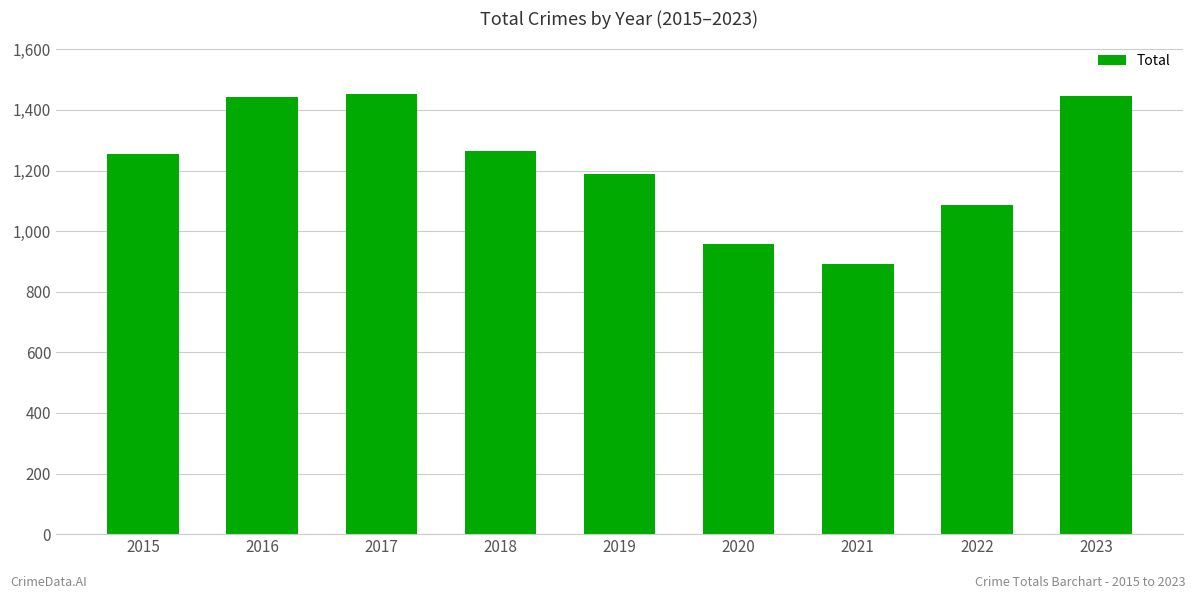

Read the value at 2019, to the nearest 50.

1200